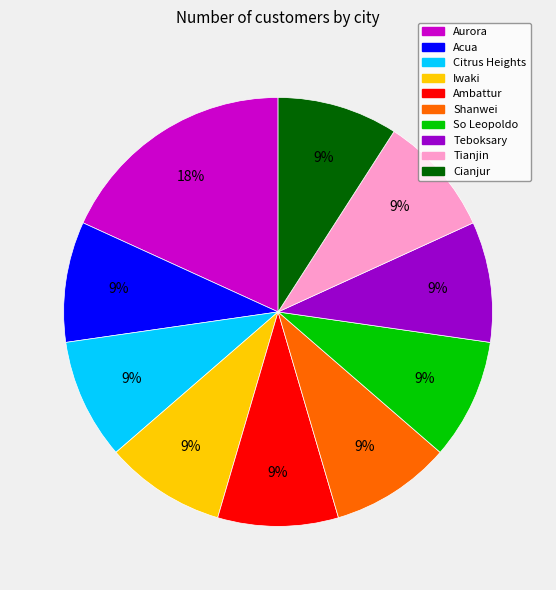

How many segments does this pie chart have?

10